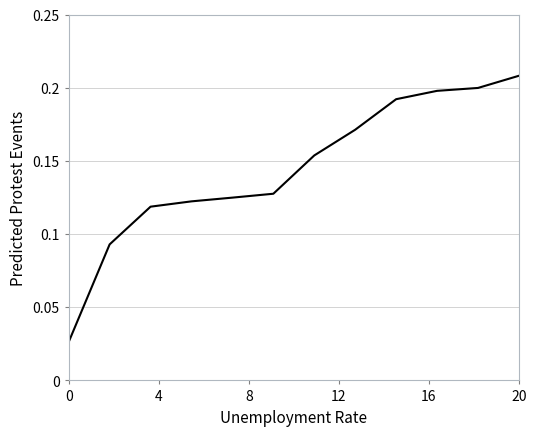

What is the difference between the second highest and second lowest values?

0.1